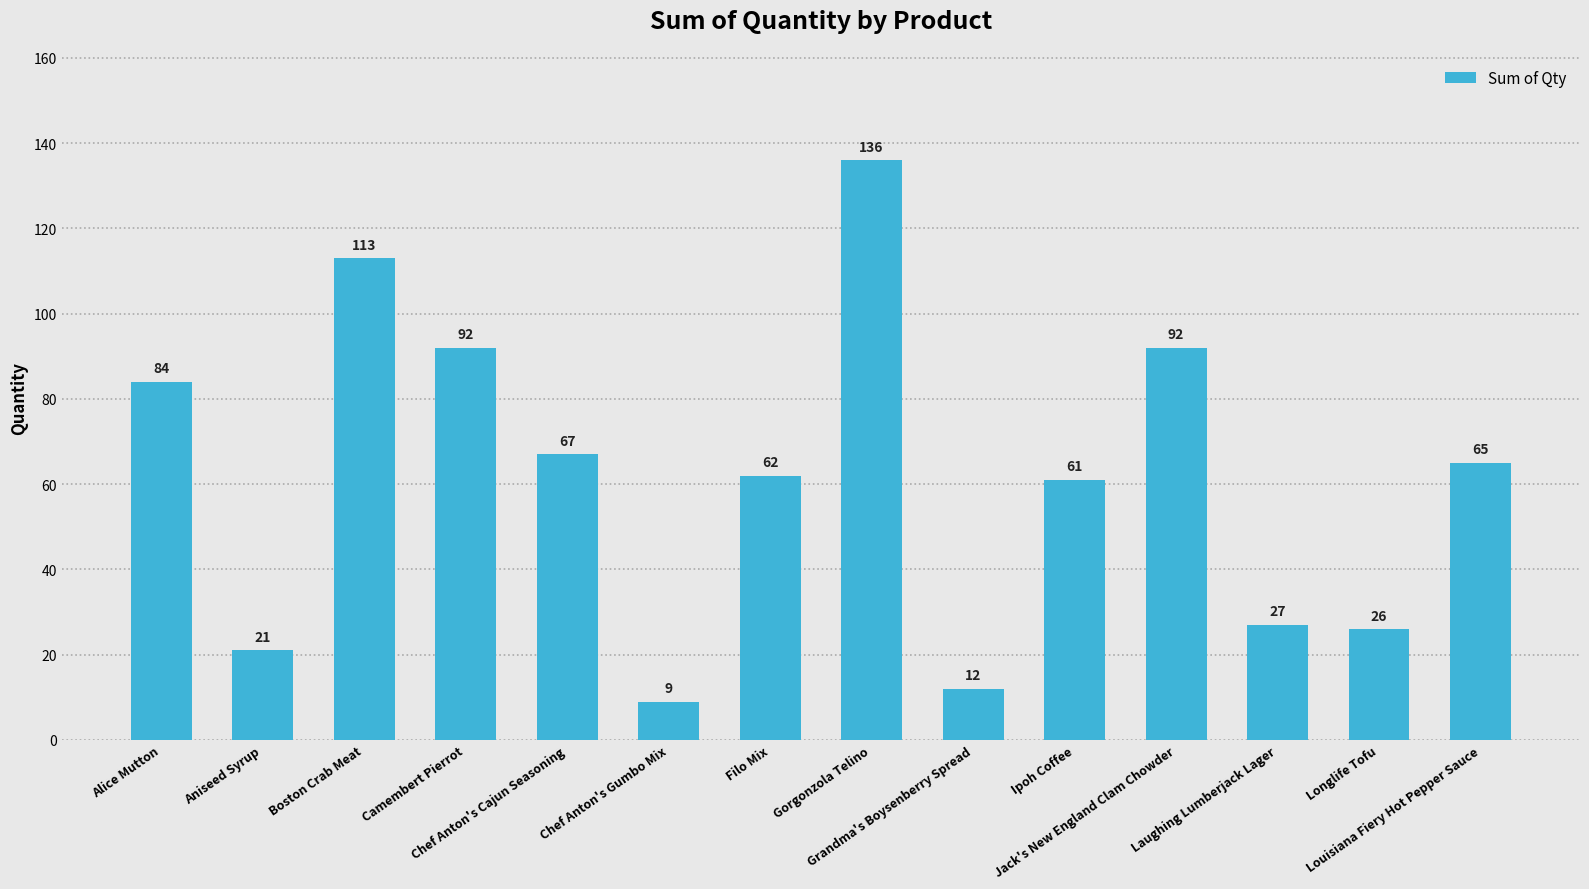

What is the smallest value displayed?

9